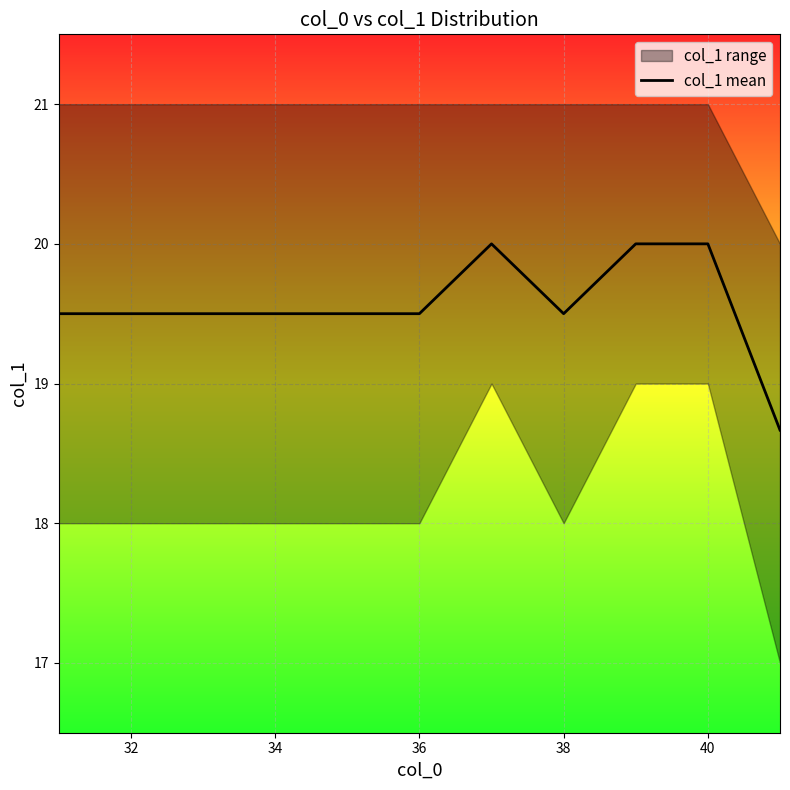

Is it true that col_1 mean equals 13.5 at 36?

False